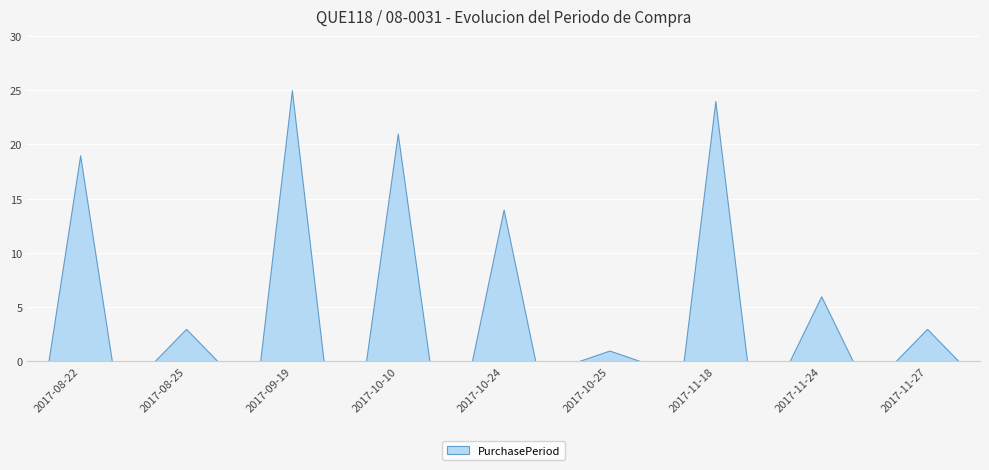

How many values are below 14?

4